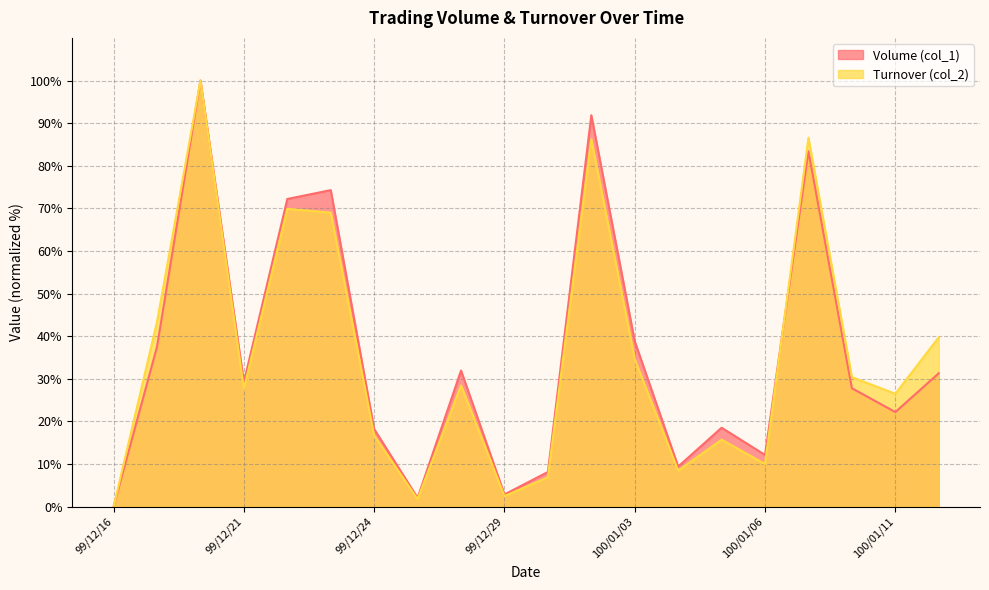

Which series has the largest total across all categories?

Volume (col_1)